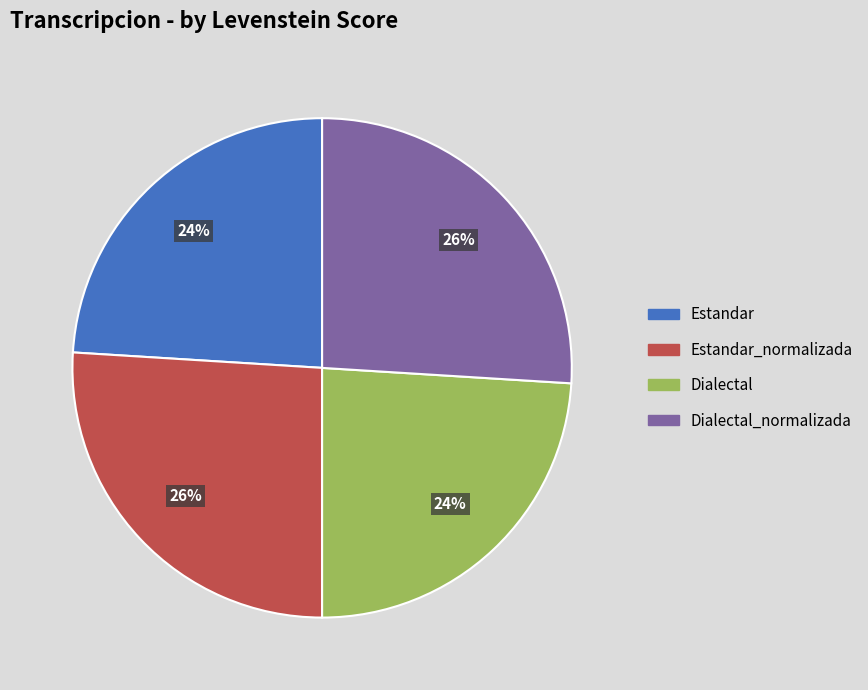

True or false: Dialectal accounts for 24% of the total.

True